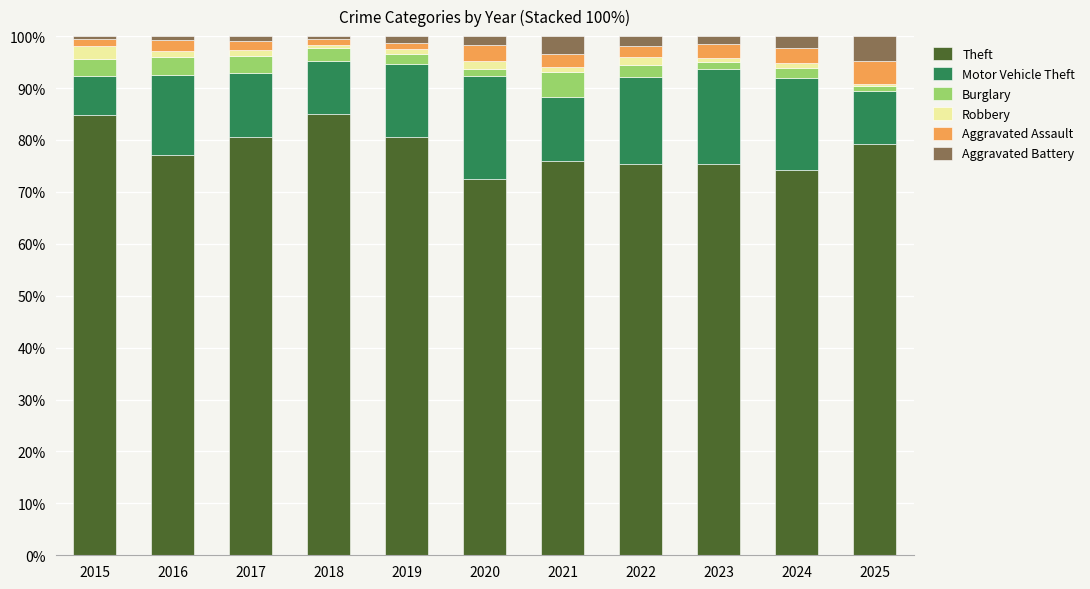

What is the maximum value for Theft?

85.0